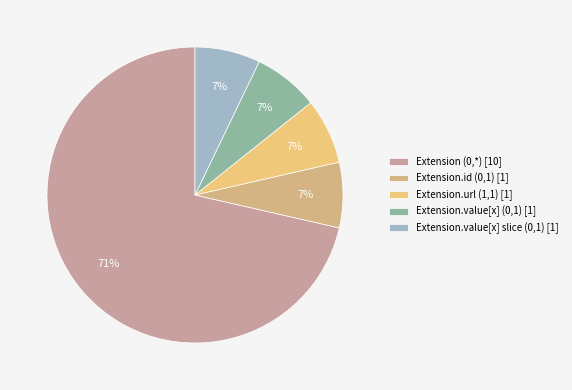

Count the number of slices in the pie.

5